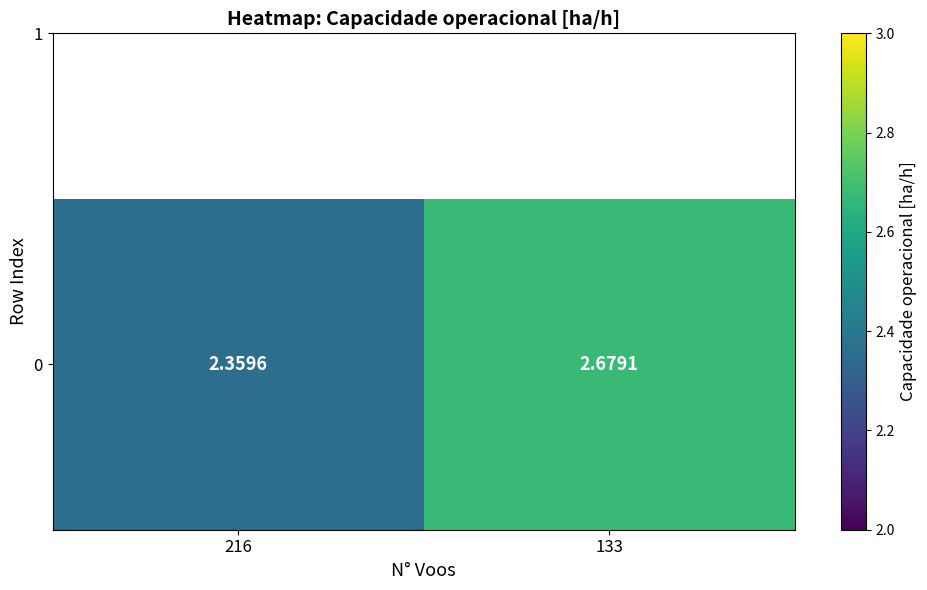

How many distinct data groups are displayed?

1